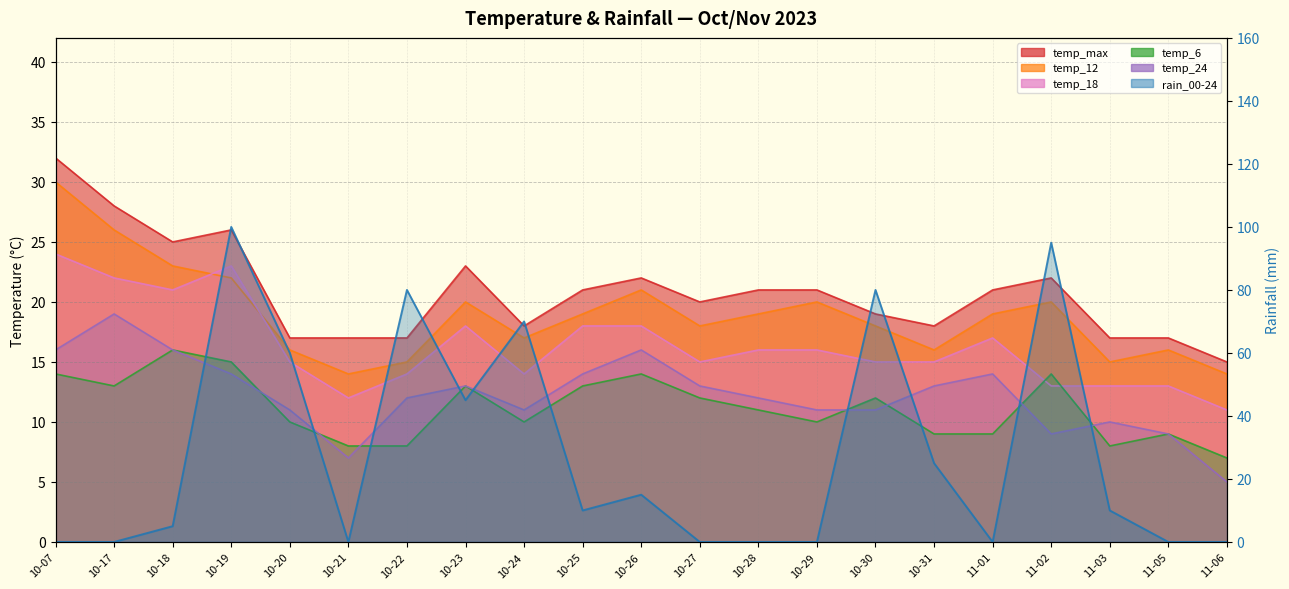

True or false: temp_24 and temp_max intersect in this chart.

False